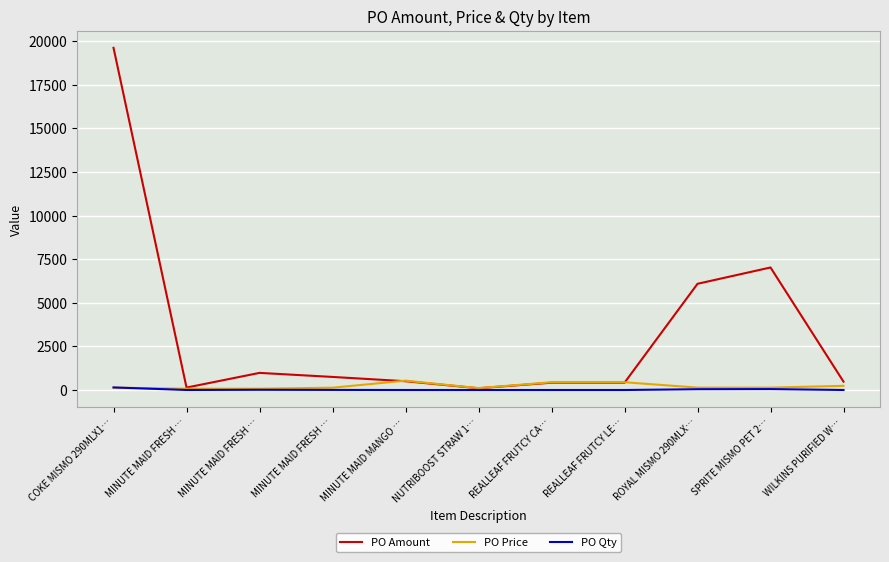

What is the label of the 11th point from the right?

COKE MISMO 290MLX1…